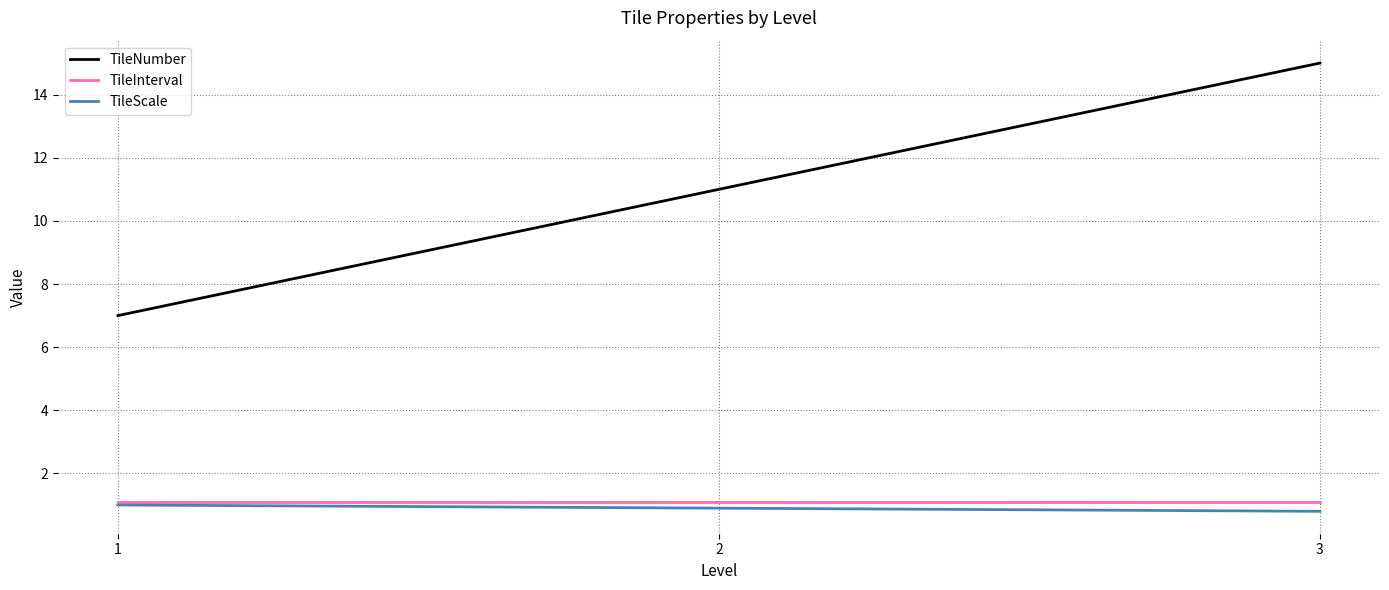

At which category is the sum across all series the highest?

3